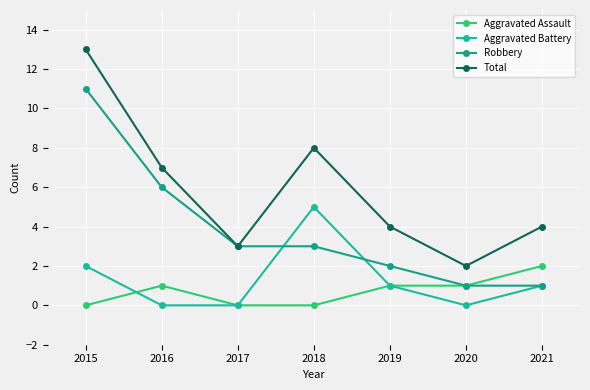

True or false: Aggravated Assault and Robbery intersect in this chart.

False